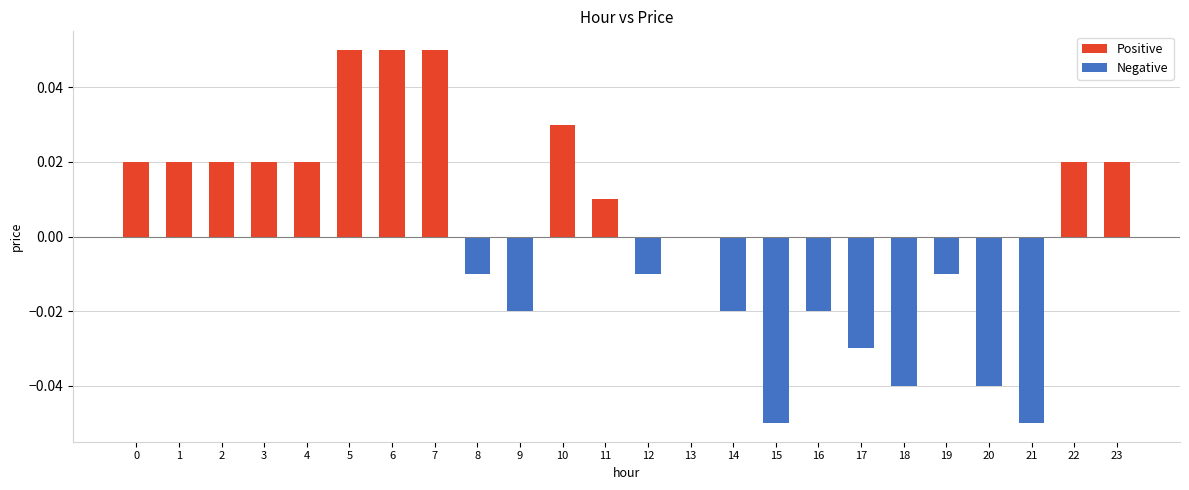

Count the number of categories in the chart.

24